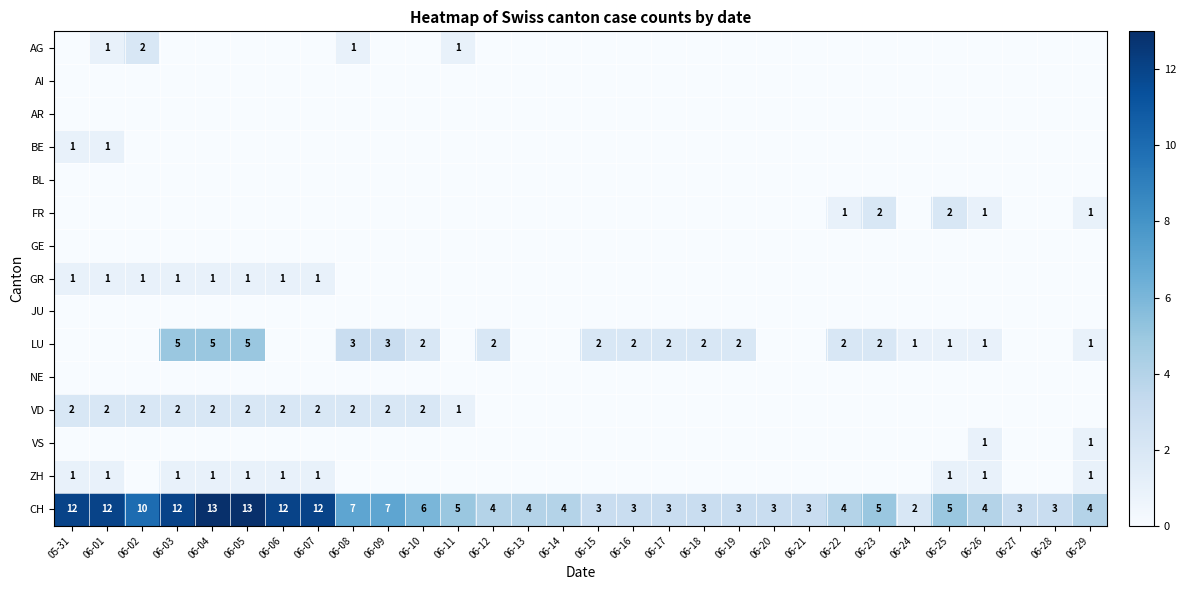

True or false: CH has a value of 6 at 06-10.

True